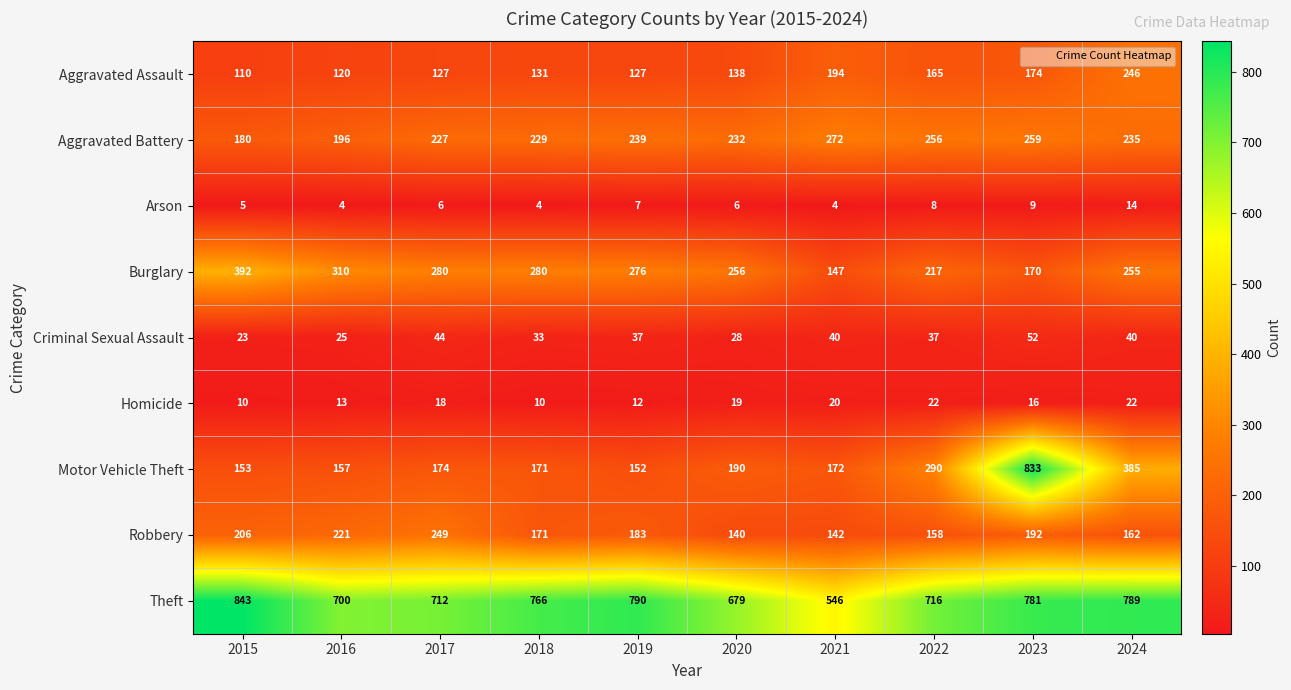

How many series are shown in this chart?

9